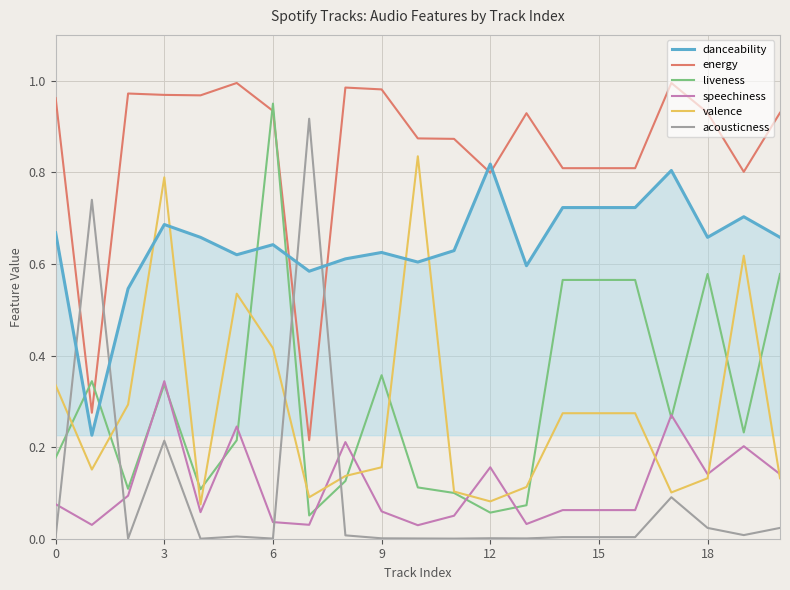

Which series has the largest total across all categories?

energy